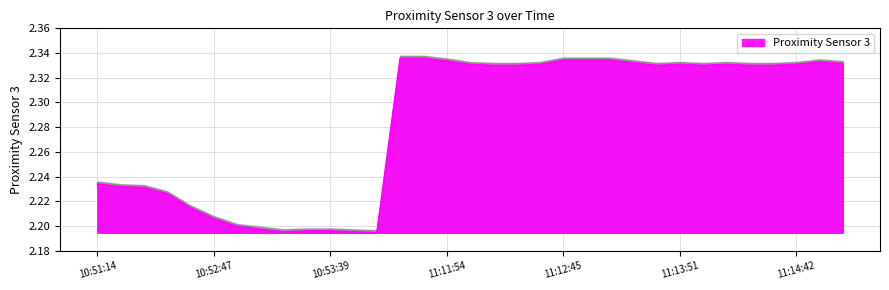

What position from the right is 11:12:35?

14